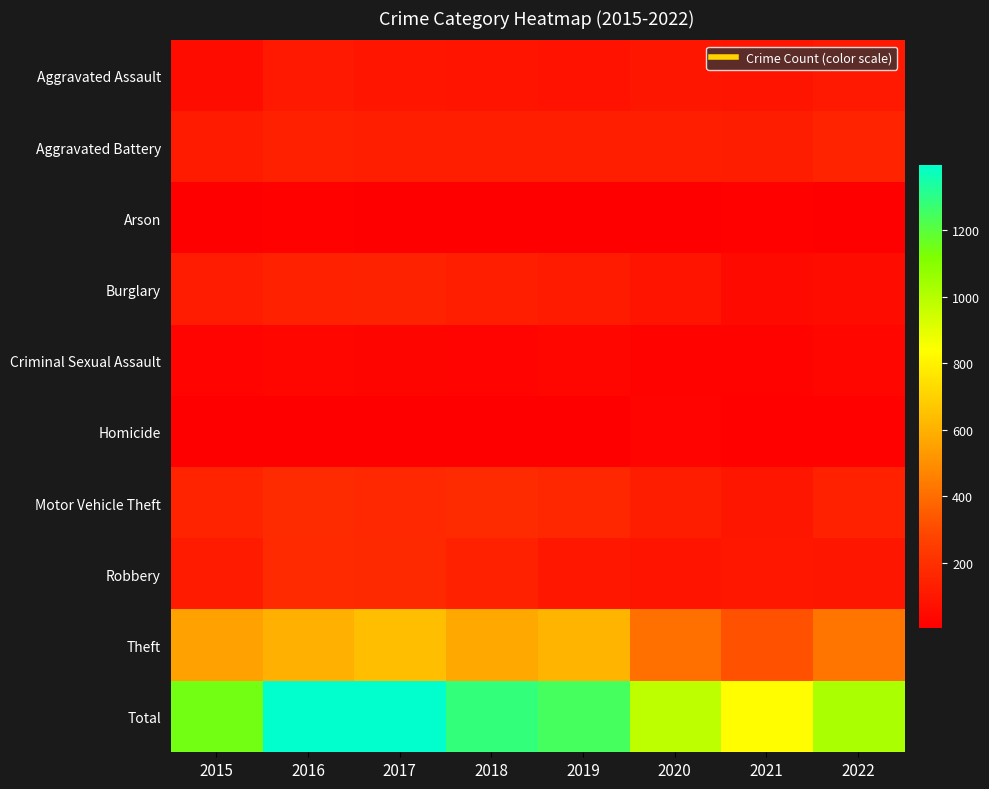

Which category has the highest value across all series?

2017